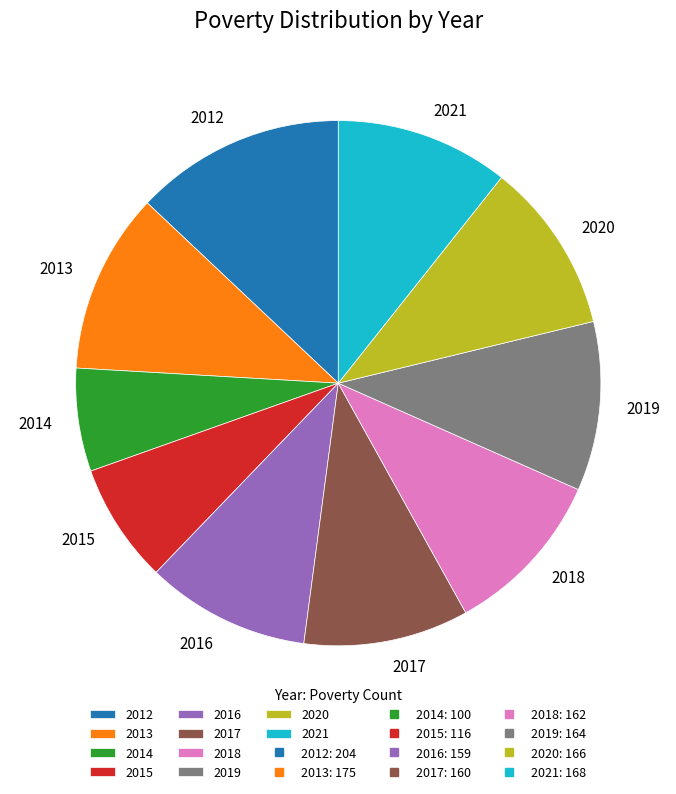

The 2016 slice represents 22% of the pie. True or false?

False